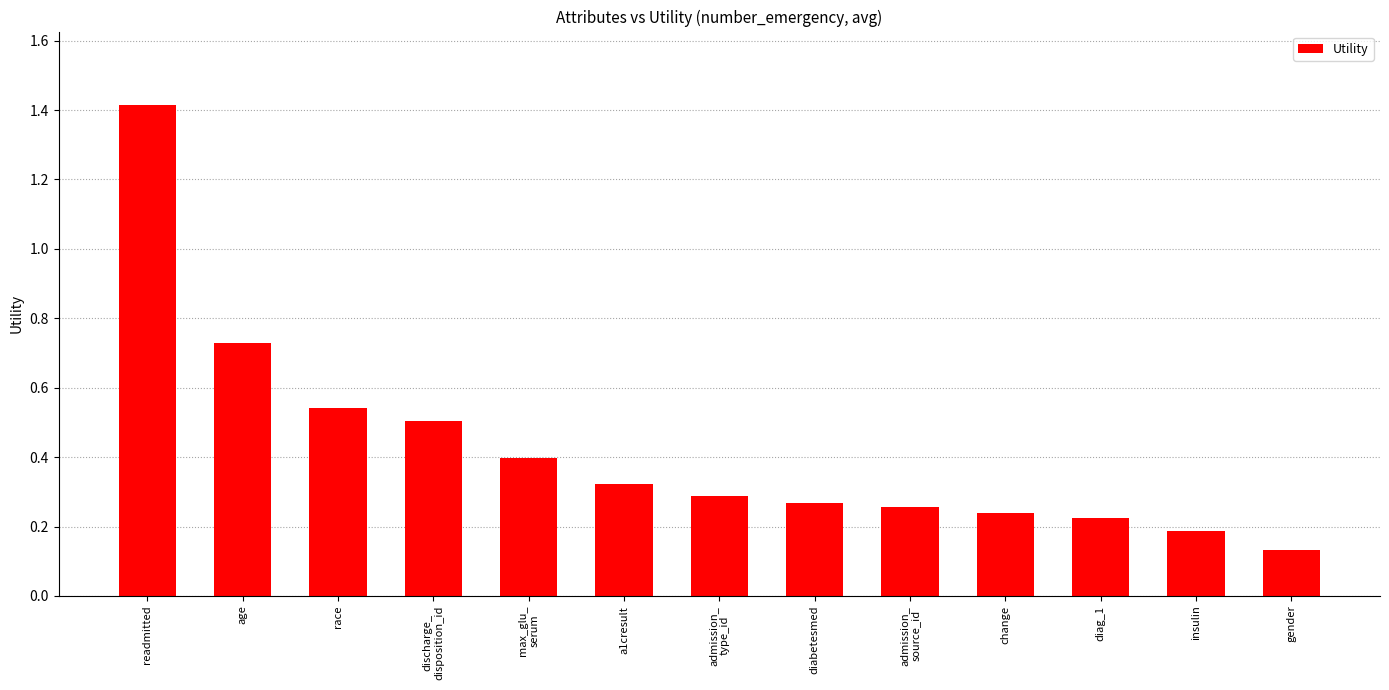

What is the label of the 3rd bar from the right?

diag_1